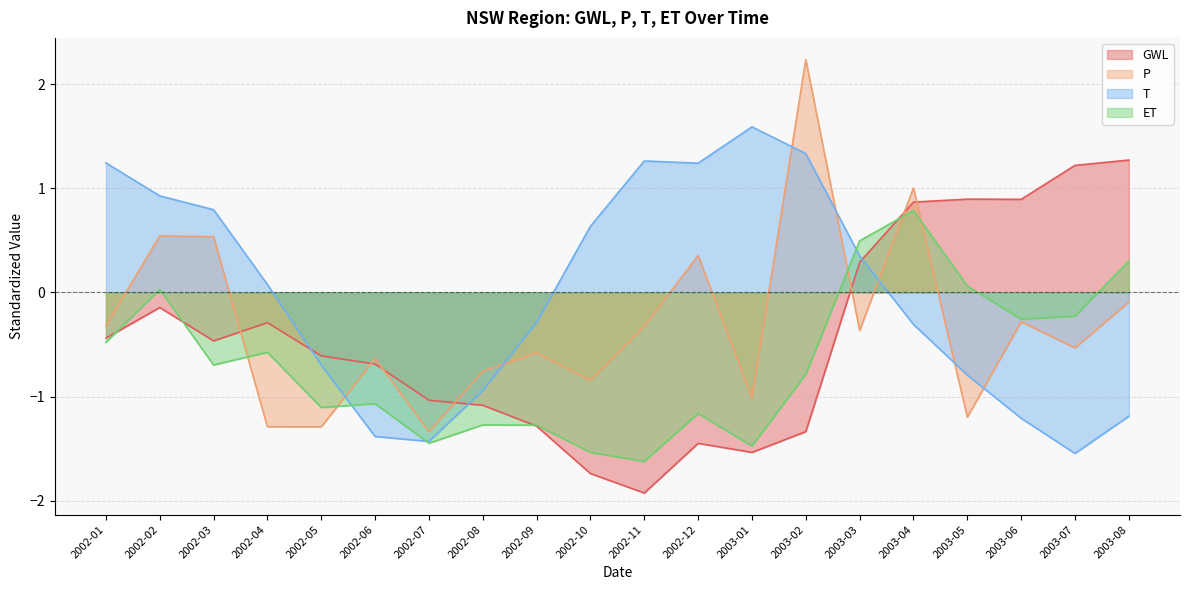

Is it true that P equals -1.8 at 2002-05?

False